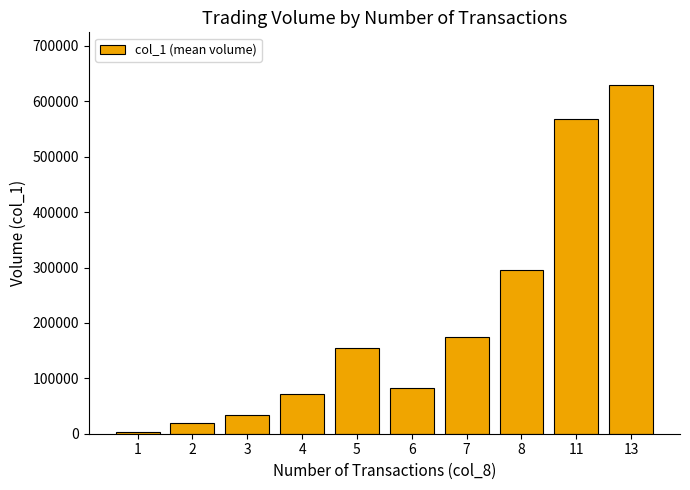

What is the minimum value shown in the chart?

2600.0